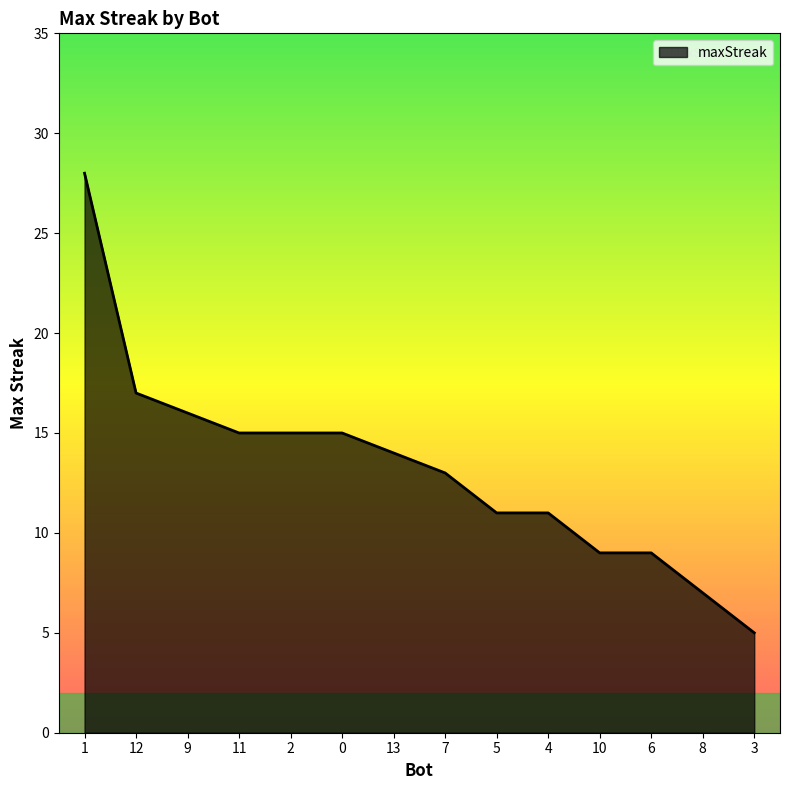

What position from the left is 12?

2